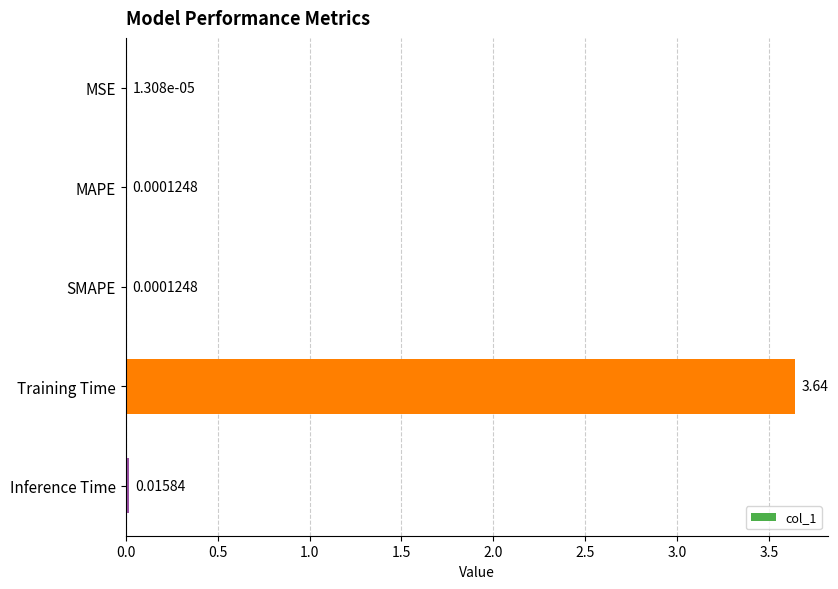

Which category has the highest value across all series?

Training Time